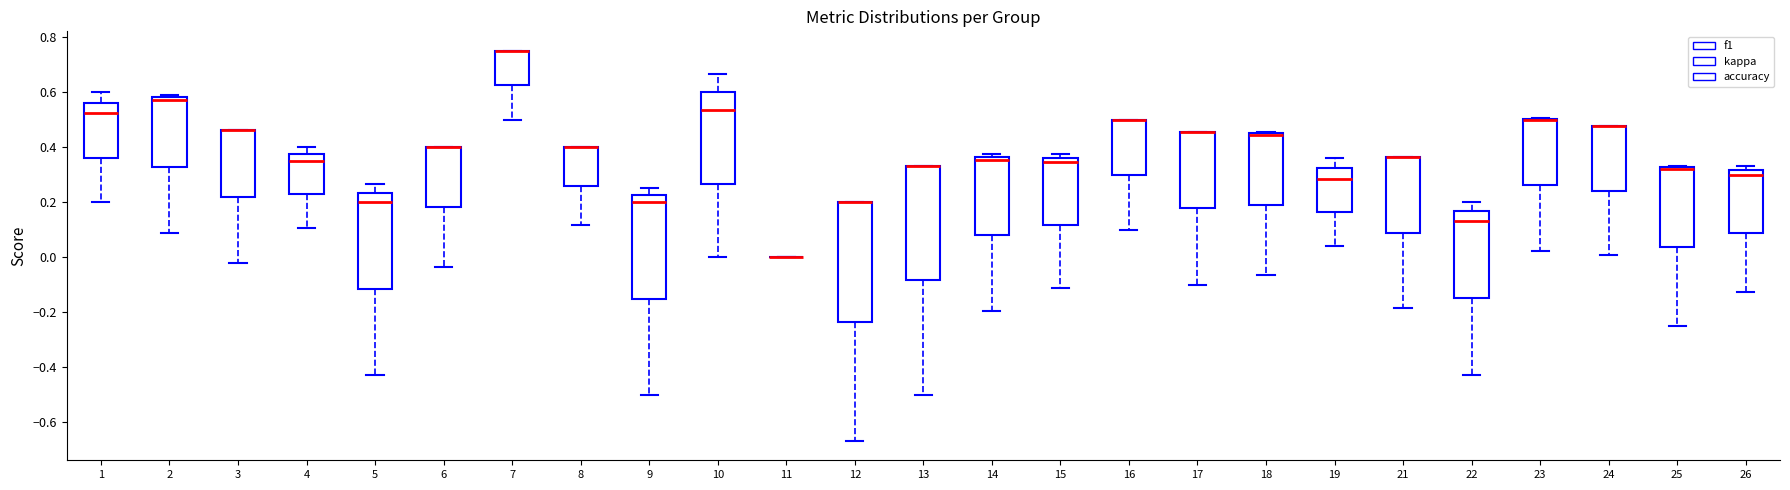

Reading left to right, transcribe this box plot: for each box, give where its median line is, the range the box spans, and where its two whiskers end, as read against the y-axis. The values are not printed on the chart, so give them approximately, as read against the axis.

1: median 0.52, box 0.36 to 0.56, whiskers 0.20 to 0.60
2: median 0.58 (just below the box's upper edge), box 0.32 to 0.58, whiskers 0.08 to 0.60
3: median 0.46 (drawn on the box's upper edge), box 0.22 to 0.46, whiskers -0.02 to 0.46
4: median 0.36, box 0.22 to 0.38, whiskers 0.10 to 0.40
5: median 0.20, box -0.12 to 0.24, whiskers -0.42 to 0.26
6: median 0.40 (drawn on the box's upper edge), box 0.18 to 0.40, whiskers -0.04 to 0.40
7: median 0.76 (drawn on the box's upper edge), box 0.62 to 0.76, whiskers 0.50 to 0.76
8: median 0.40 (drawn on the box's upper edge), box 0.26 to 0.40, whiskers 0.12 to 0.40
9: median 0.20, box -0.14 to 0.22, whiskers -0.50 to 0.26
10: median 0.54, box 0.26 to 0.60, whiskers 0.00 to 0.66
11: box collapsed to a line at 0.00, whiskers 0.00 to 0.00
12: median 0.20 (drawn on the box's upper edge), box -0.24 to 0.20, whiskers -0.66 to 0.20
13: median 0.34 (drawn on the box's upper edge), box -0.08 to 0.34, whiskers -0.50 to 0.34
14: median 0.36 (just below the box's upper edge), box 0.08 to 0.36, whiskers -0.20 to 0.38
15: median 0.34, box 0.12 to 0.36, whiskers -0.12 to 0.38
16: median 0.50 (drawn on the box's upper edge), box 0.30 to 0.50, whiskers 0.10 to 0.50
17: median 0.46 (drawn on the box's upper edge), box 0.18 to 0.46, whiskers -0.10 to 0.46
18: median 0.44 (drawn on the box's upper edge), box 0.20 to 0.46, whiskers -0.06 to 0.46
19: median 0.28, box 0.16 to 0.32, whiskers 0.04 to 0.36
21: median 0.36 (drawn on the box's upper edge), box 0.08 to 0.36, whiskers -0.18 to 0.36
22: median 0.14, box -0.14 to 0.16, whiskers -0.42 to 0.20
23: median 0.50 (drawn on the box's upper edge), box 0.26 to 0.50, whiskers 0.02 to 0.50
24: median 0.48 (drawn on the box's upper edge), box 0.24 to 0.48, whiskers 0.00 to 0.48
25: median 0.32 (drawn on the box's upper edge), box 0.04 to 0.32, whiskers -0.24 to 0.34
26: median 0.30, box 0.08 to 0.32, whiskers -0.12 to 0.34